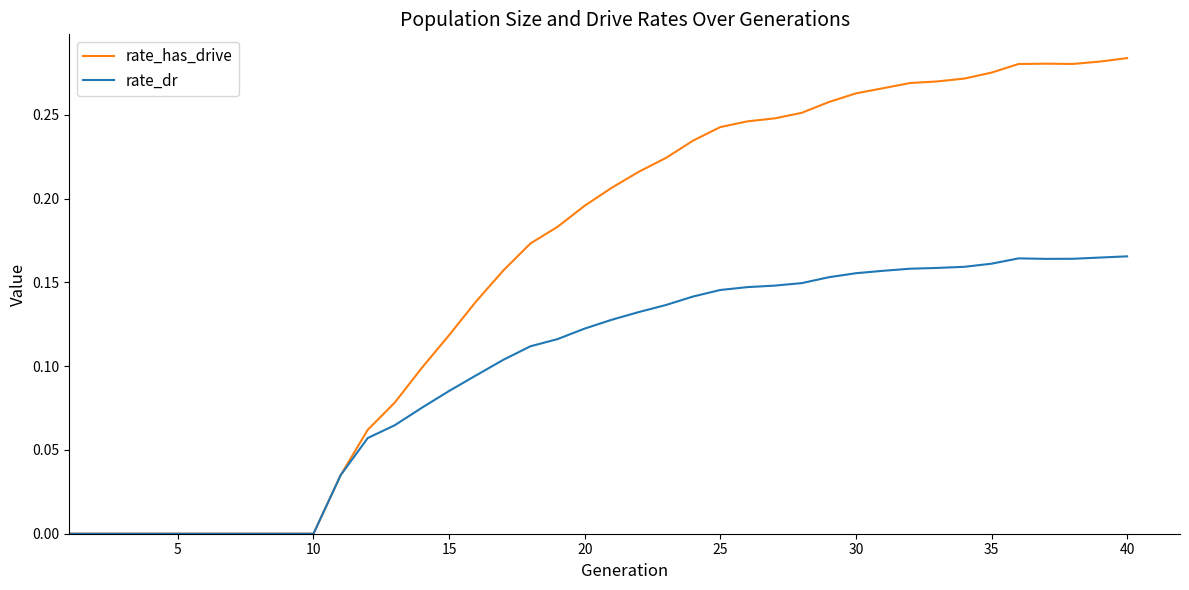

What is the sum of all rate_dr values?

3.9